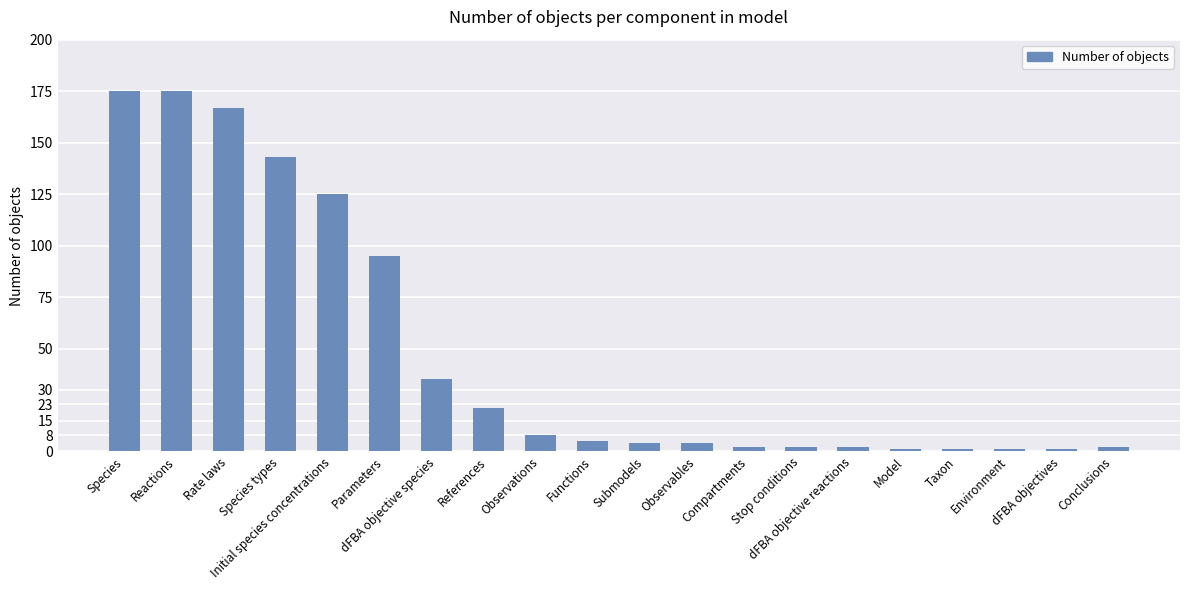

What is the value of the 10th bar from the left?

5